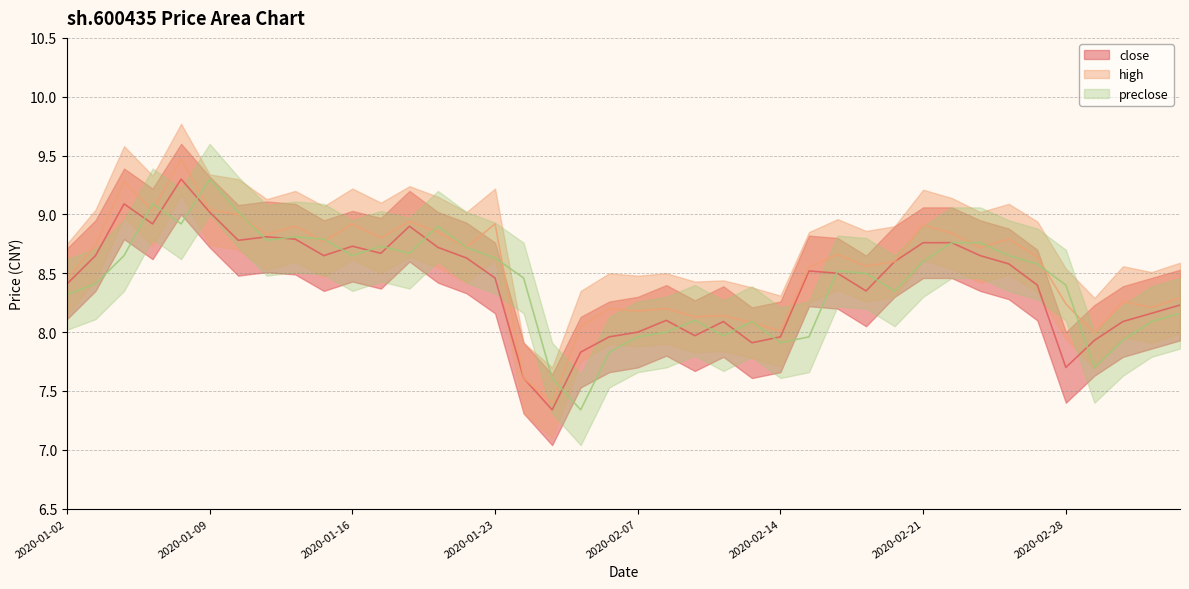

Is it true that high equals 8.3 at 2020-03-05?

True